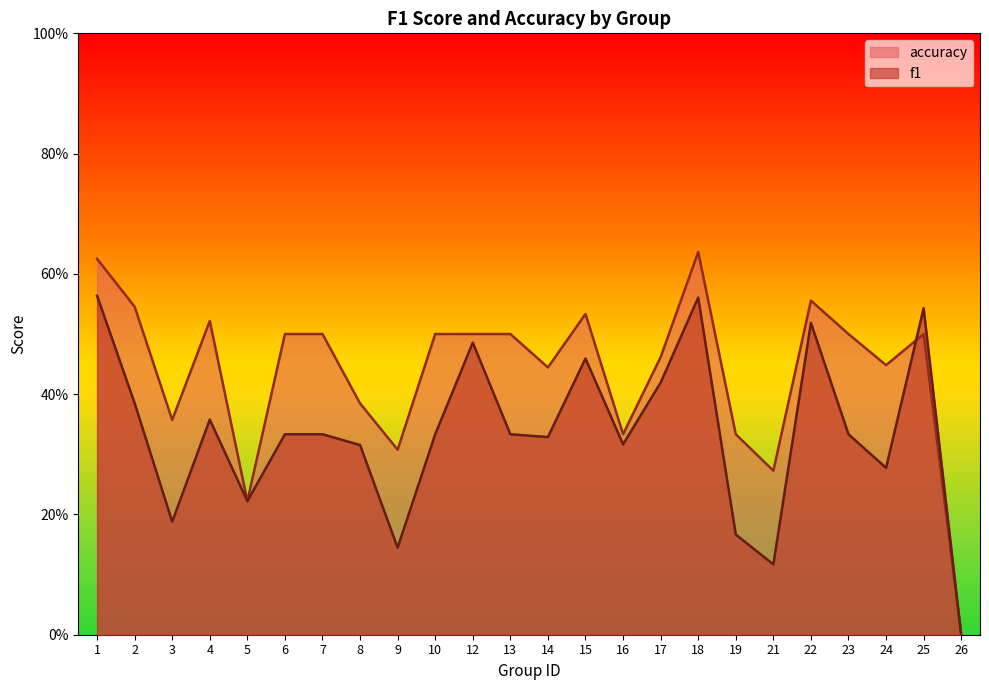

Which series has the largest total across all categories?

accuracy